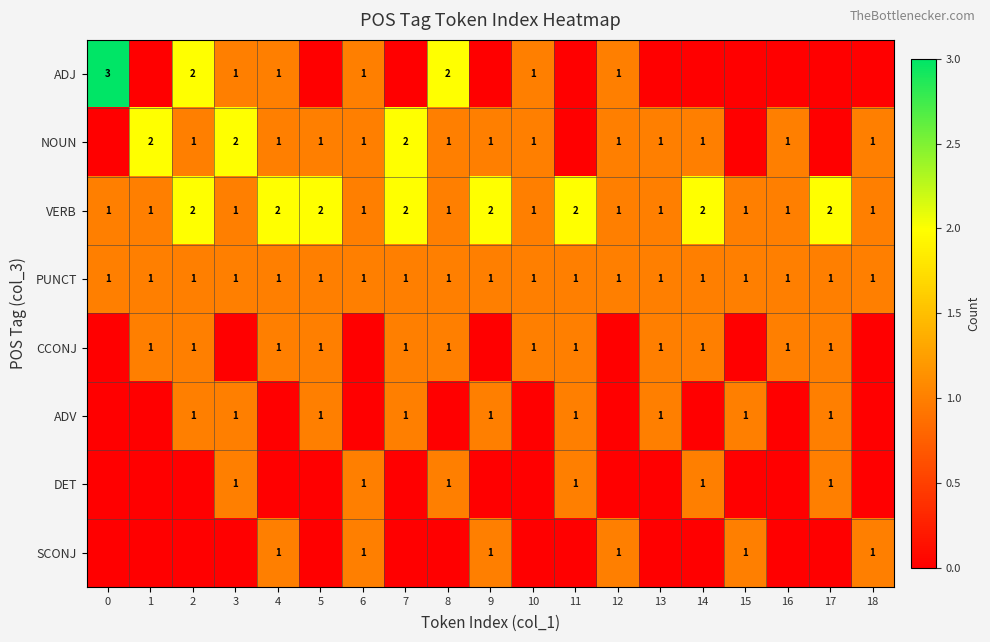

How many distinct data groups are displayed?

8